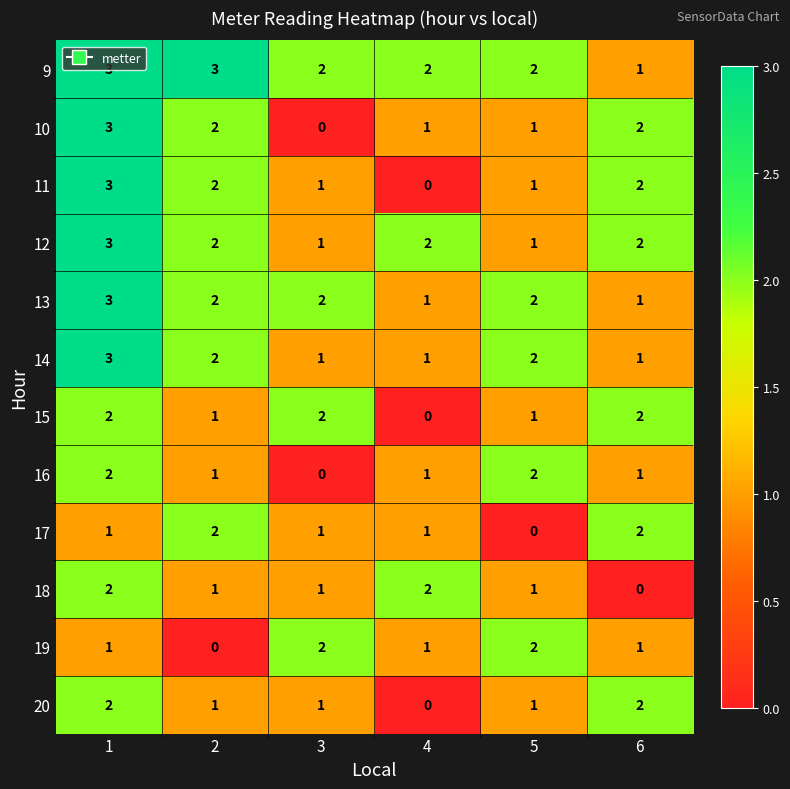

Which series has the largest total across all categories?

9